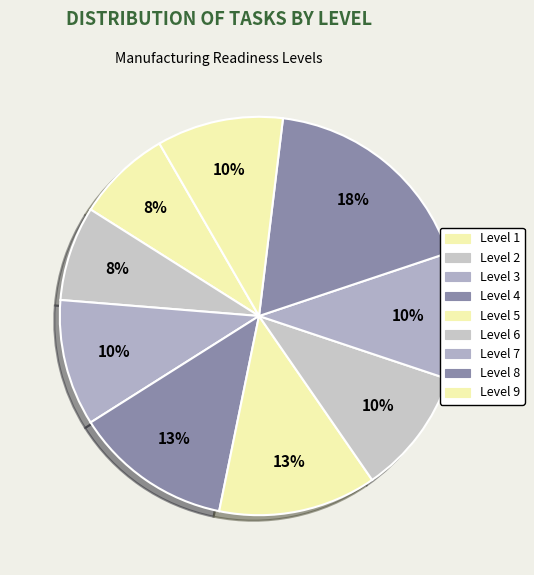

Is Level 4 the majority of the pie?

No